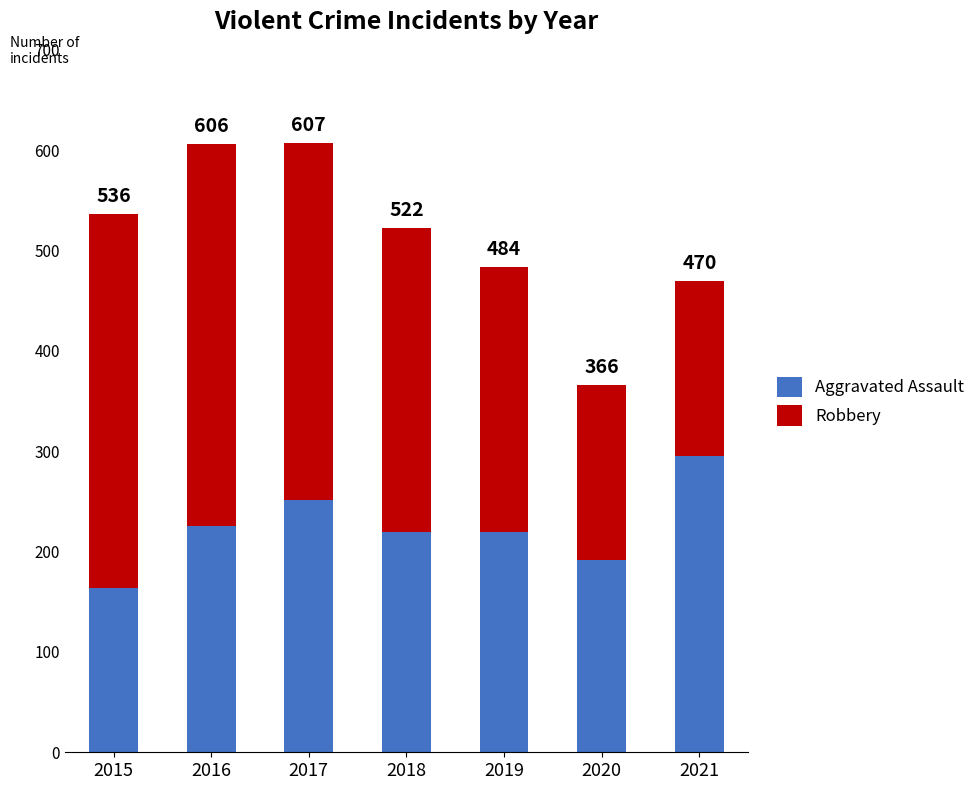

Does the chart contain any negative values?

No